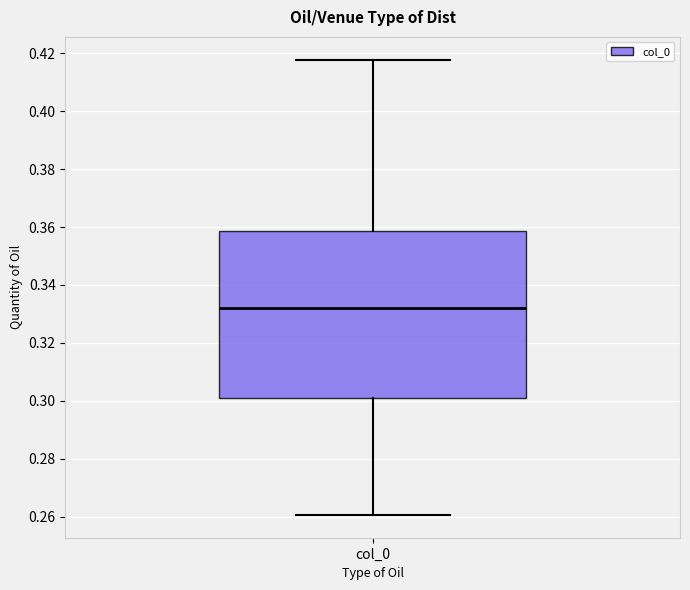

Where does the upper whisker of the box for col_0 end on the y-axis? The values are not printed on the chart, so give them approximately, as read against the axis.

0.418